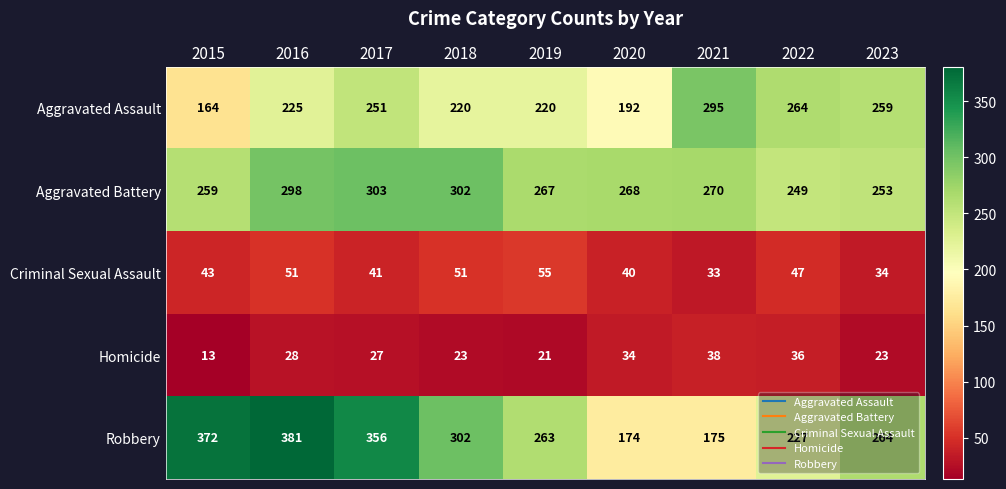

True or false: Criminal Sexual Assault has a value of 11 at 2019.

False